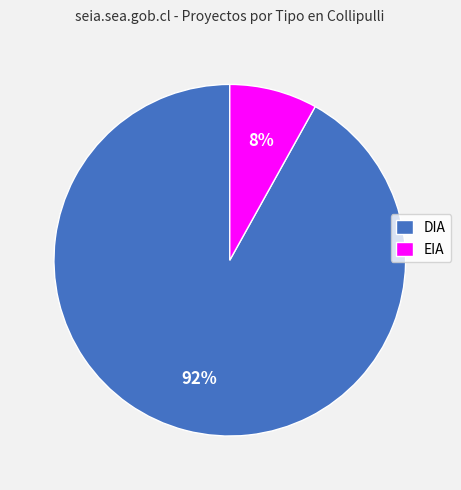

What is the largest slice in the pie chart?

DIA